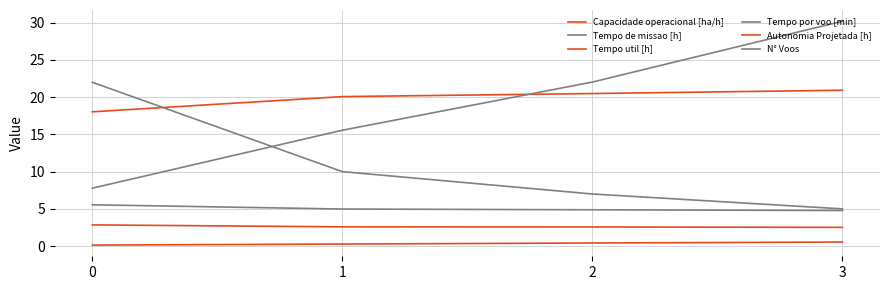

True or false: Tempo de missao [h] and Tempo util [h] cross at least once.

False